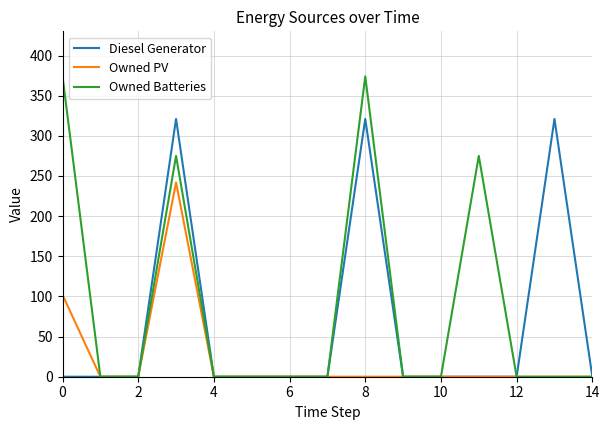

List the series in order of their overall mean, lowest first.

Owned PV, Diesel Generator, Owned Batteries